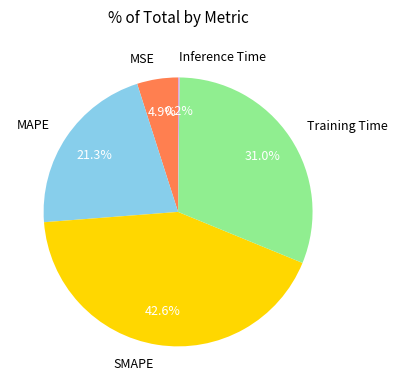

Is there any slice that represents more than half of the pie?

No